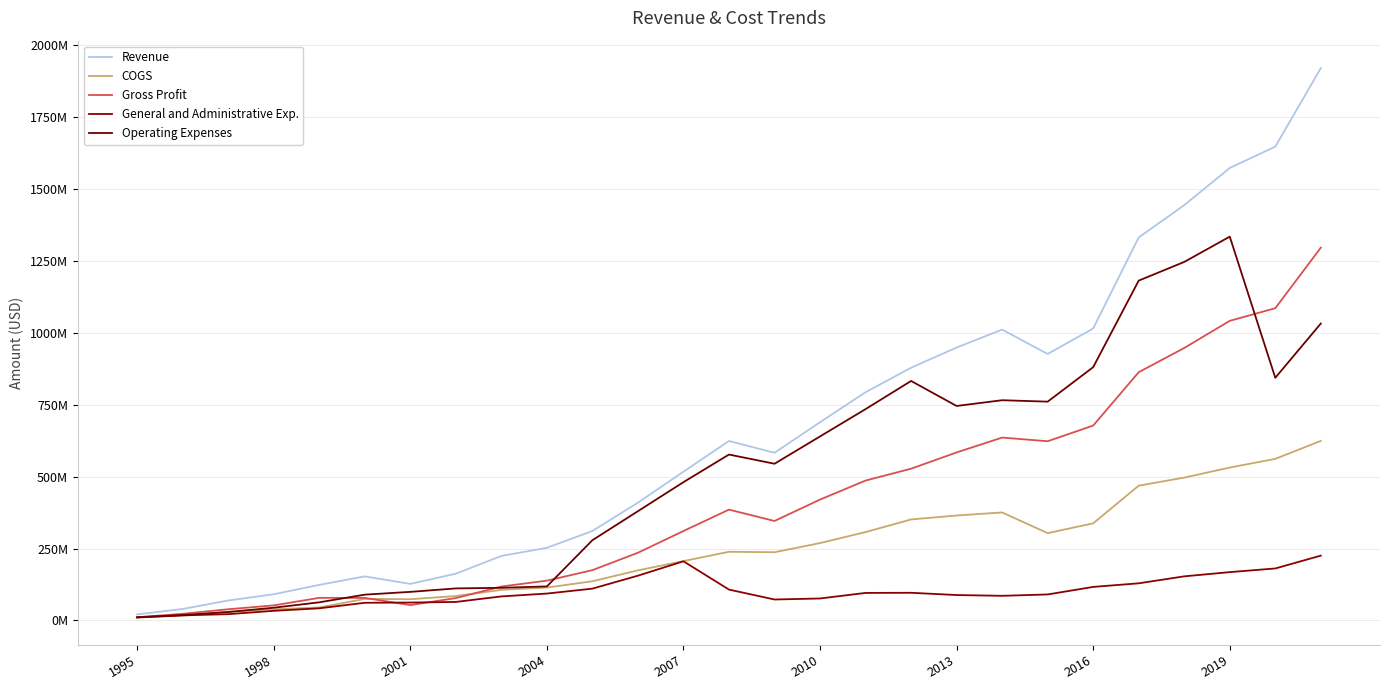

Does the chart display data point markers on the line(s)?

No